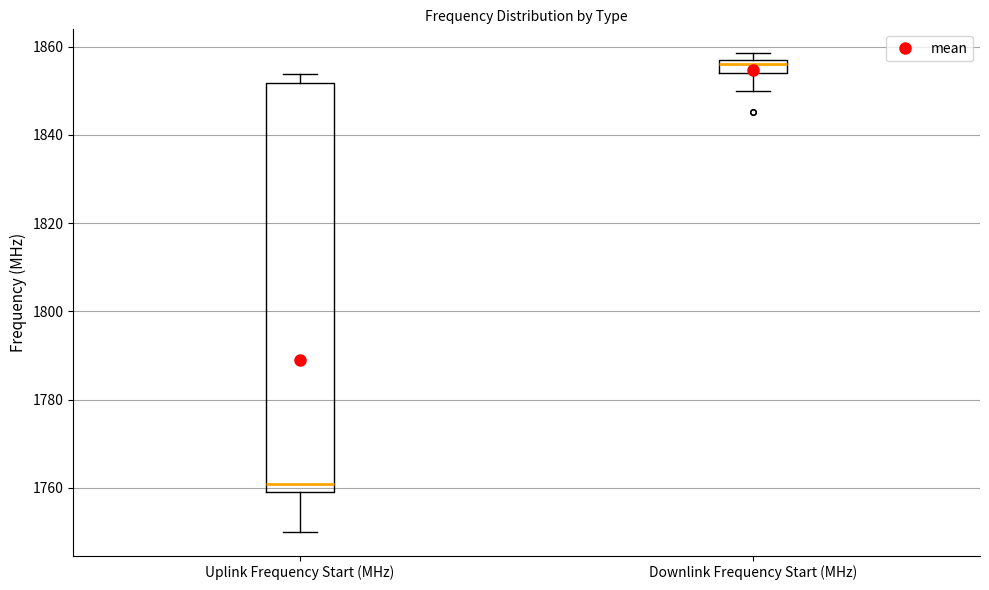

Which box's median line is the highest?

Downlink Frequency Start (MHz)